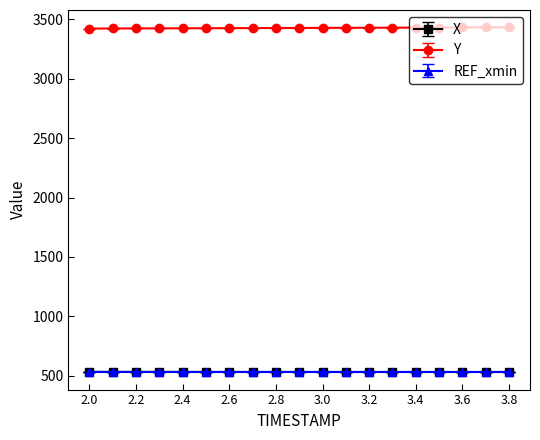

What is the smallest value displayed?

529.0